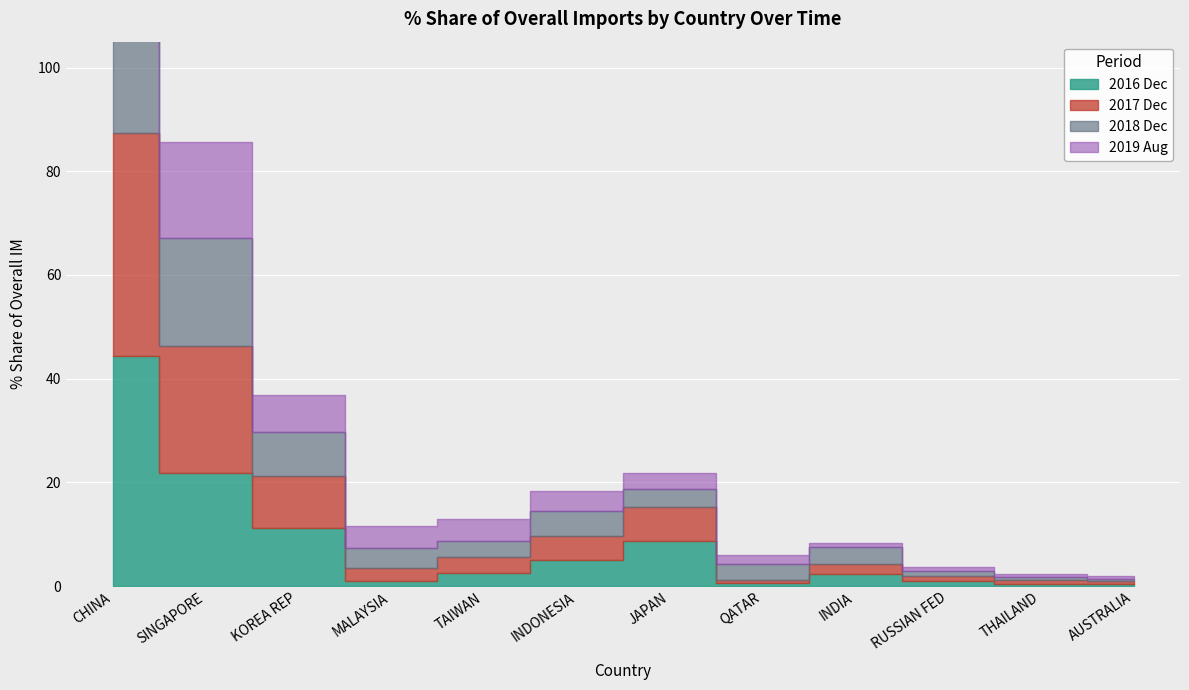

Which series changed the most between TAIWAN and JAPAN?

201612_% Share of overall IM